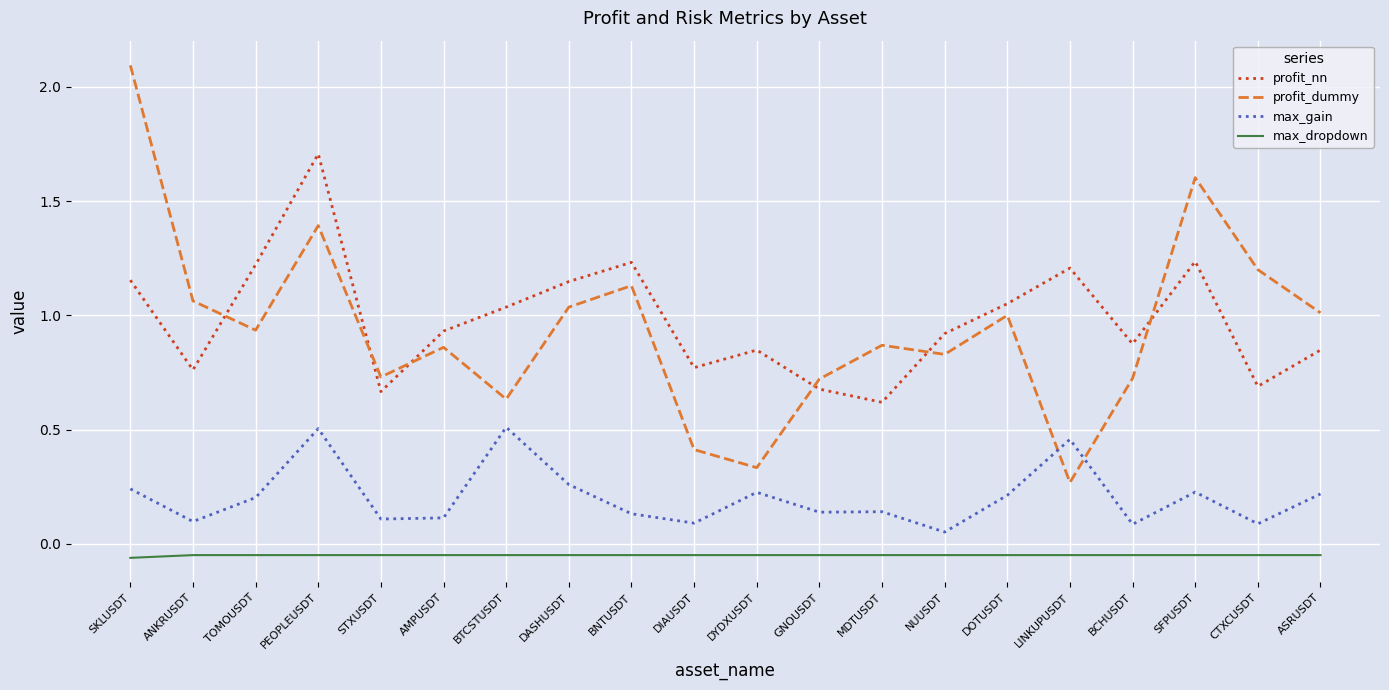

How many lines are shown in the chart?

4